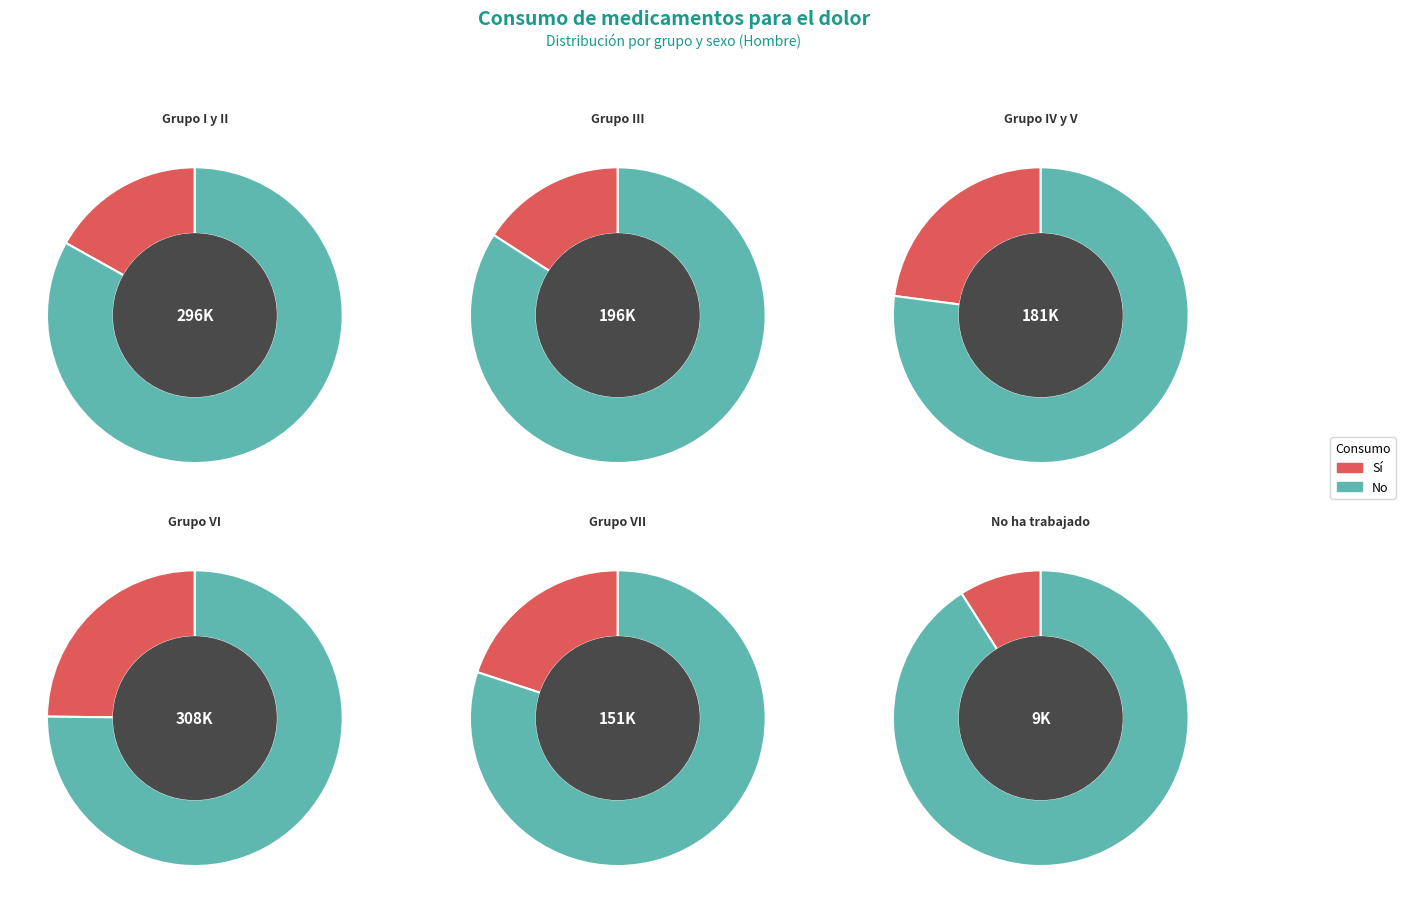

True or false: Total accounts for 37% of the total.

False